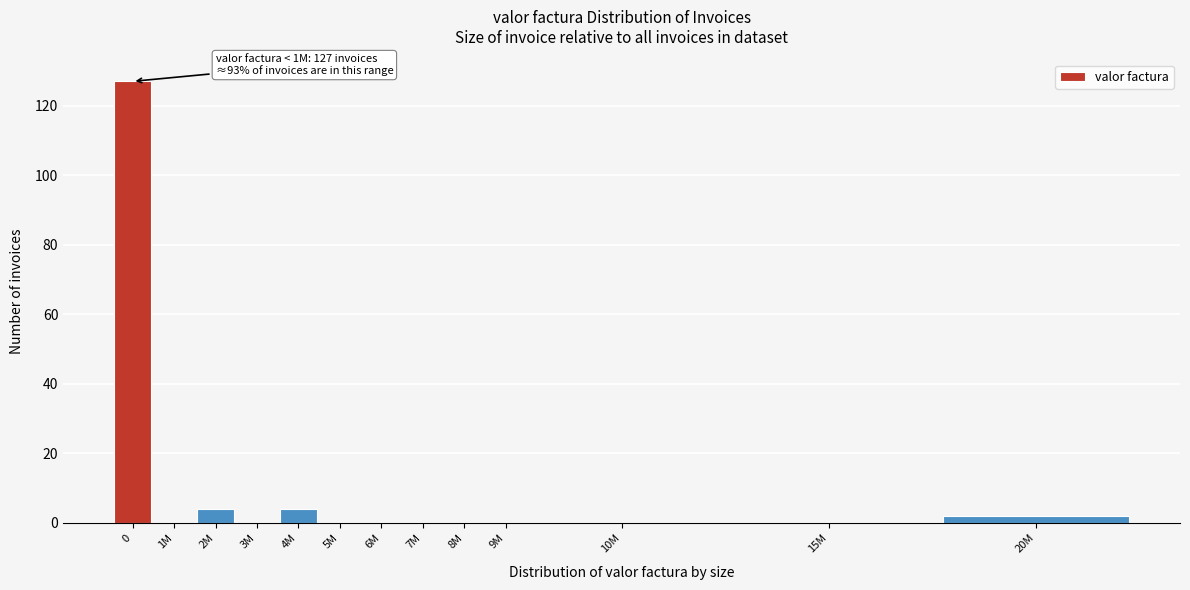

Reading right to left, transcribe all the data shown in this chart.

20M=2	15M=0	10M=0	9M=0	8M=0	7M=0	6M=0	5M=0	4M=4	3M=0	2M=4	1M=0	0=127